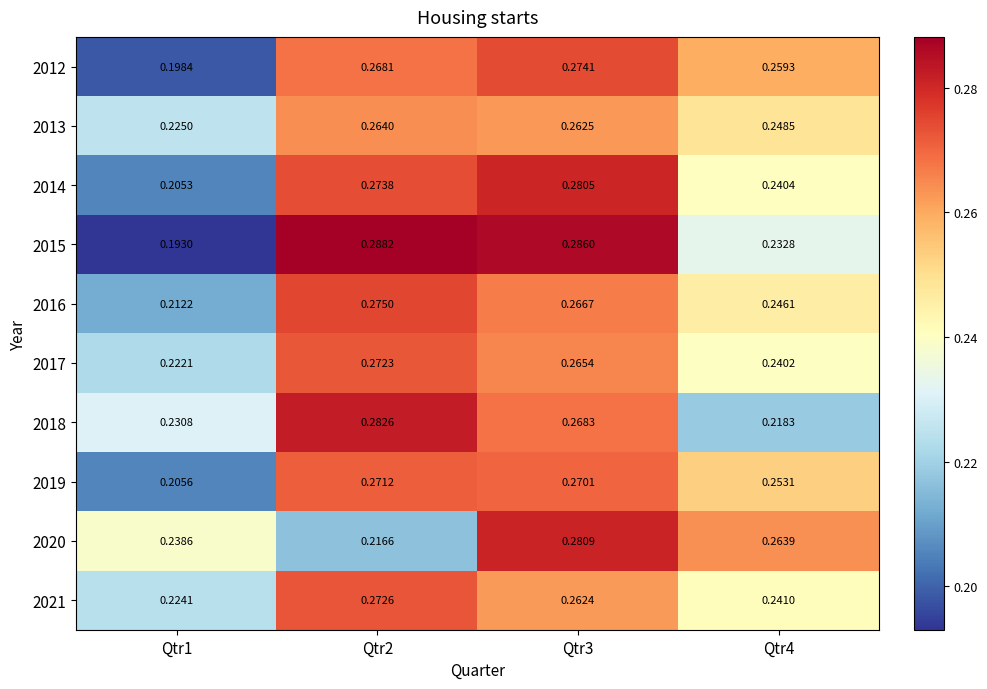

Is the value of 2017 at Qtr2 greater than the value of 2014 at Qtr2?

No